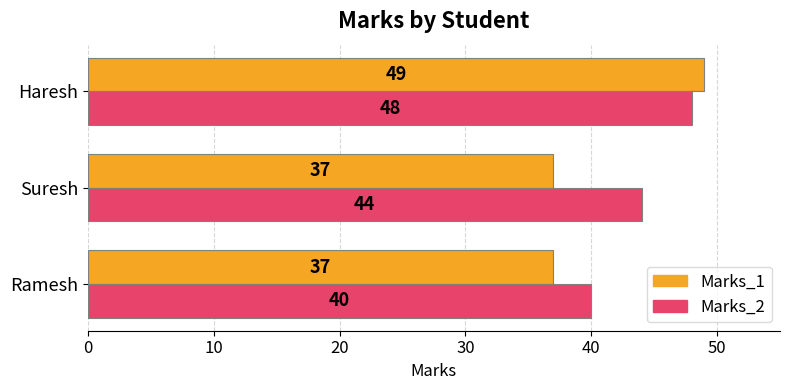

The Marks_2 series shows 40 at Ramesh. True or false?

True